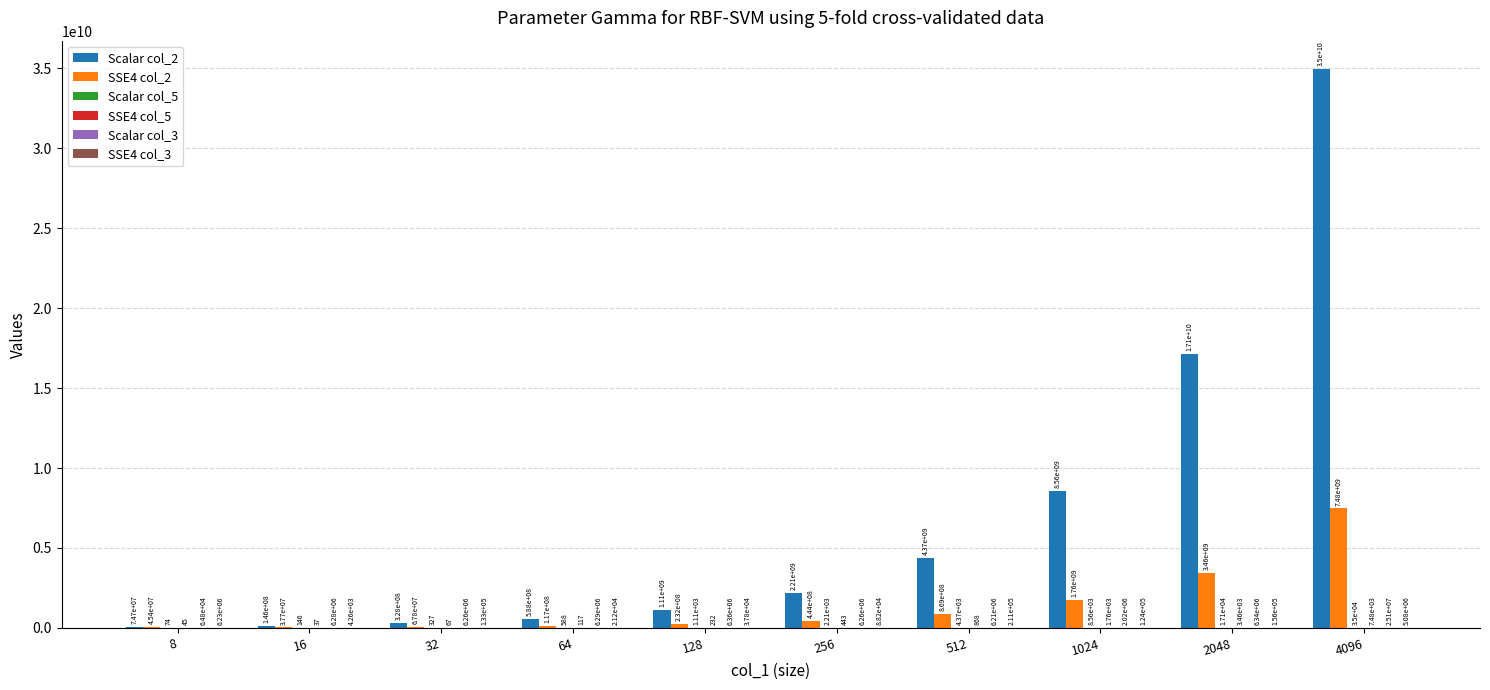

What is the total value across all series at 4096?

42490271403